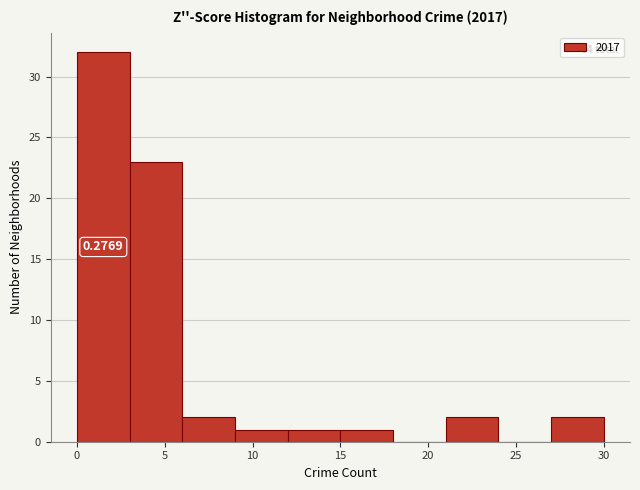

Over which range of the x-axis is the bar tallest?

0 to 3